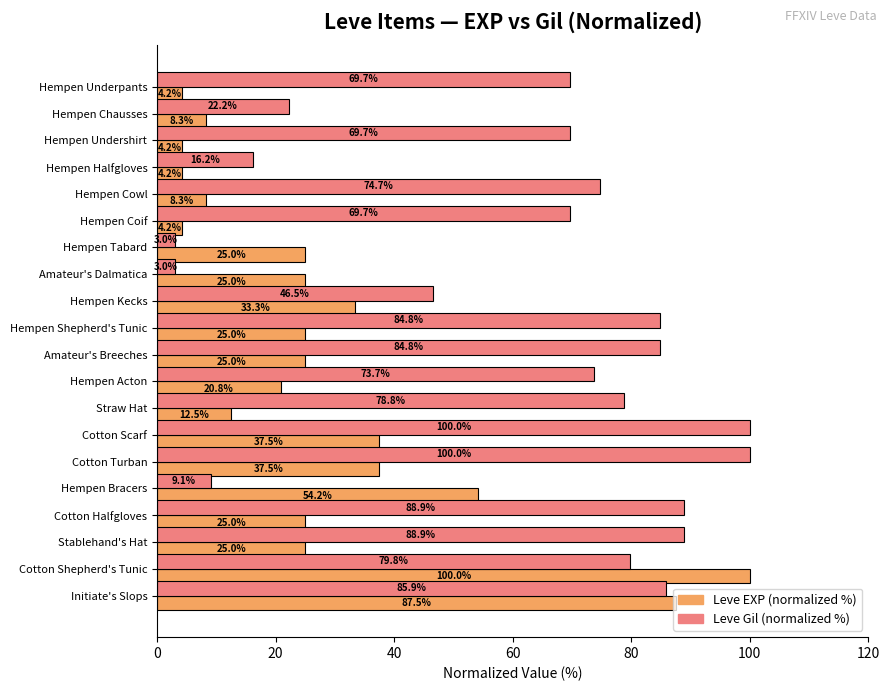

Which series has the largest total across all categories?

Leve Gil (normalized %)